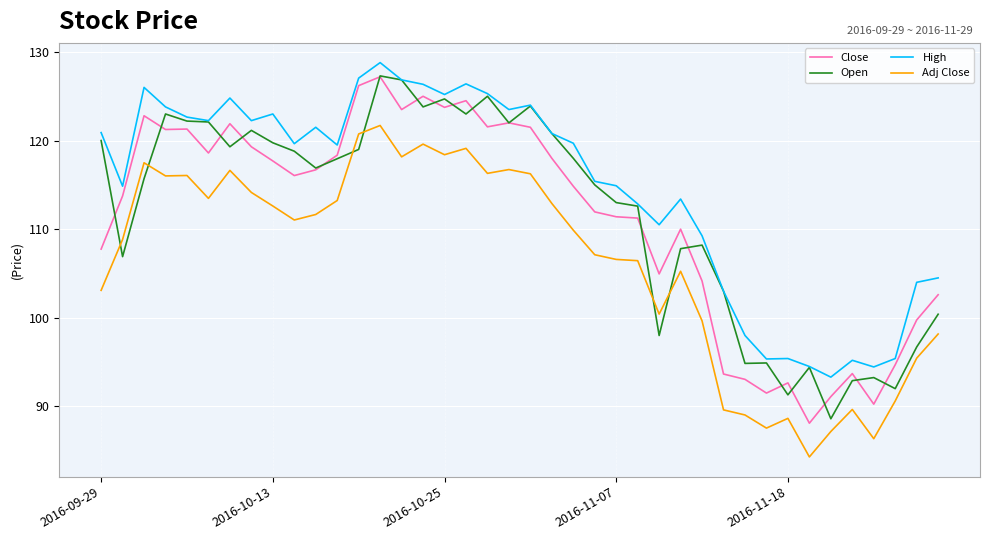

True or false: Adj Close and Close intersect in this chart.

False